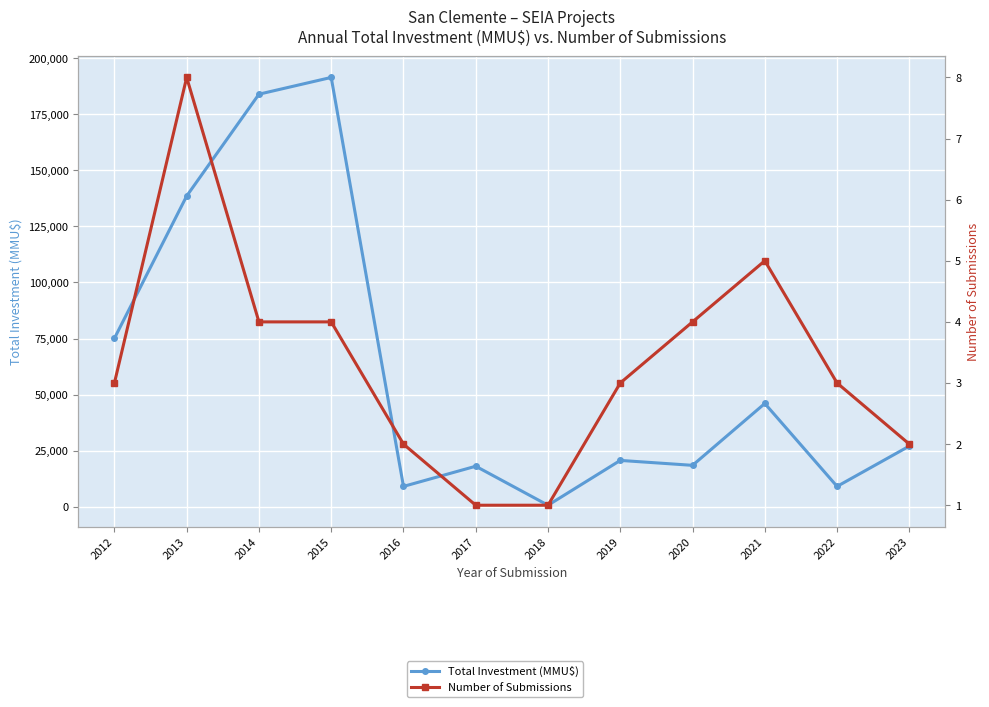

Reading left to right, transcribe all the data shown in this chart.

Total Investment (MMU$): 2012=75076	2013=138590	2014=184020	2015=191500	2016=9000	2017=18000	2018=600	2019=20600	2020=18400	2021=46000	2022=9000	2023=27000
Number of Submissions: 2012=3	2013=8	2014=4	2015=4	2016=2	2017=1	2018=1	2019=3	2020=4	2021=5	2022=3	2023=2